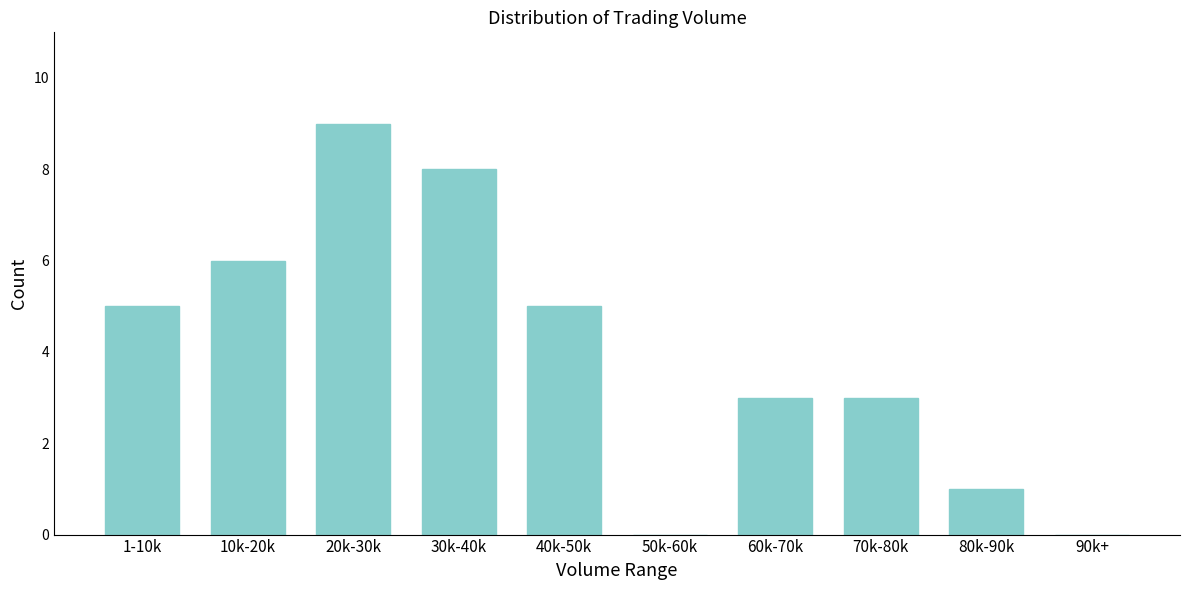

Reading left to right, what are all the values shown in this chart?

1-10k=5	10k-20k=6	20k-30k=9	30k-40k=8	40k-50k=5	50k-60k=0	60k-70k=3	70k-80k=3	80k-90k=1	90k+=0